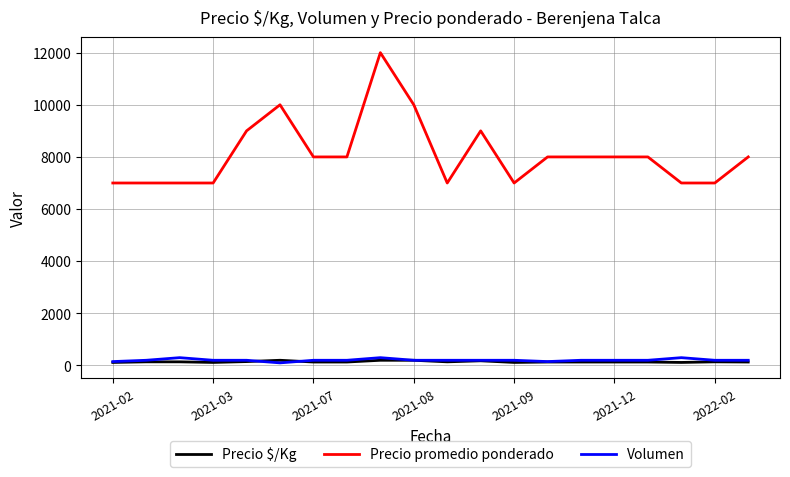

What is the highest value of the Precio promedio ponderado series?

12000